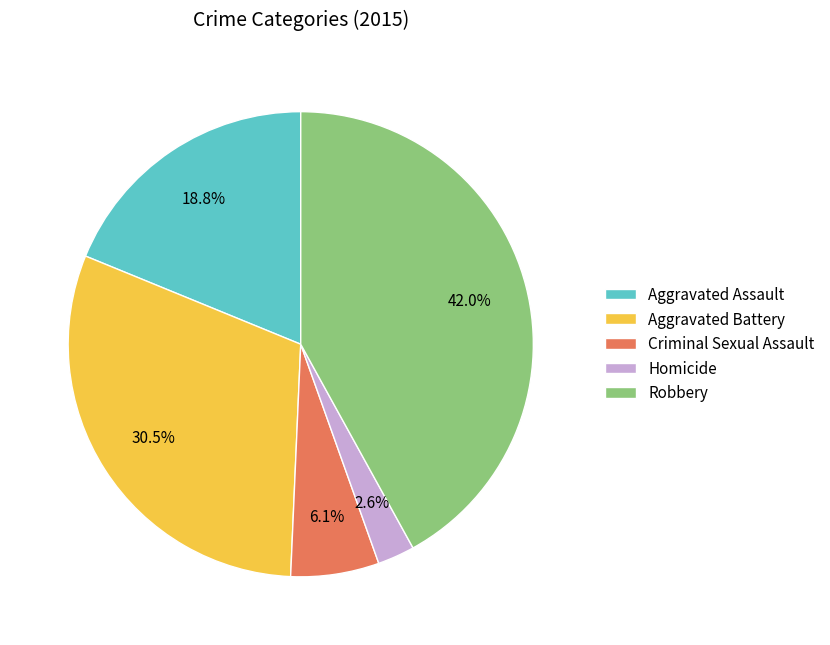

Is Aggravated Battery the majority of the pie?

No